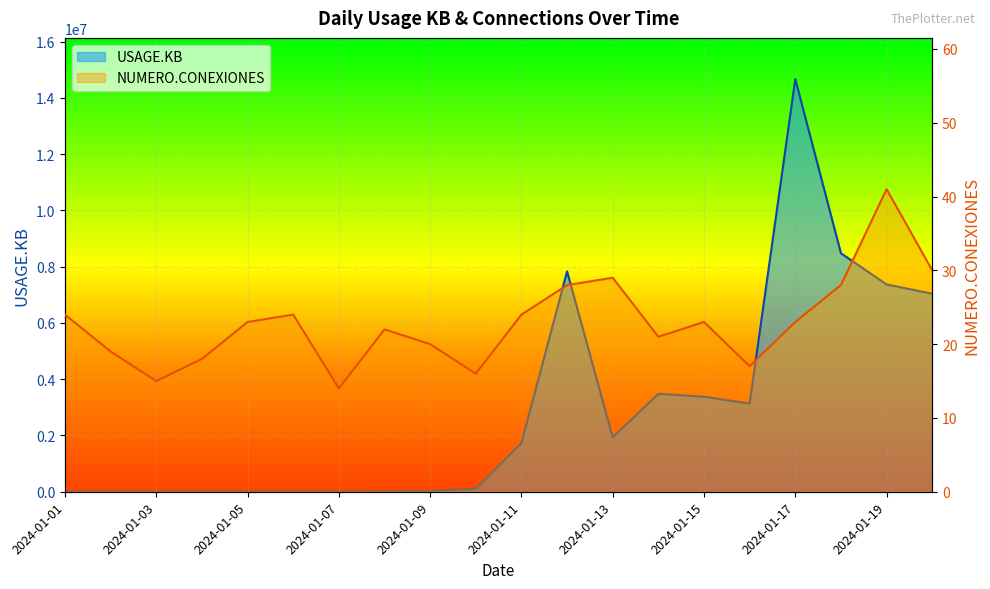

True or false: NUMERO.CONEXIONES and USAGE.KB intersect in this chart.

False